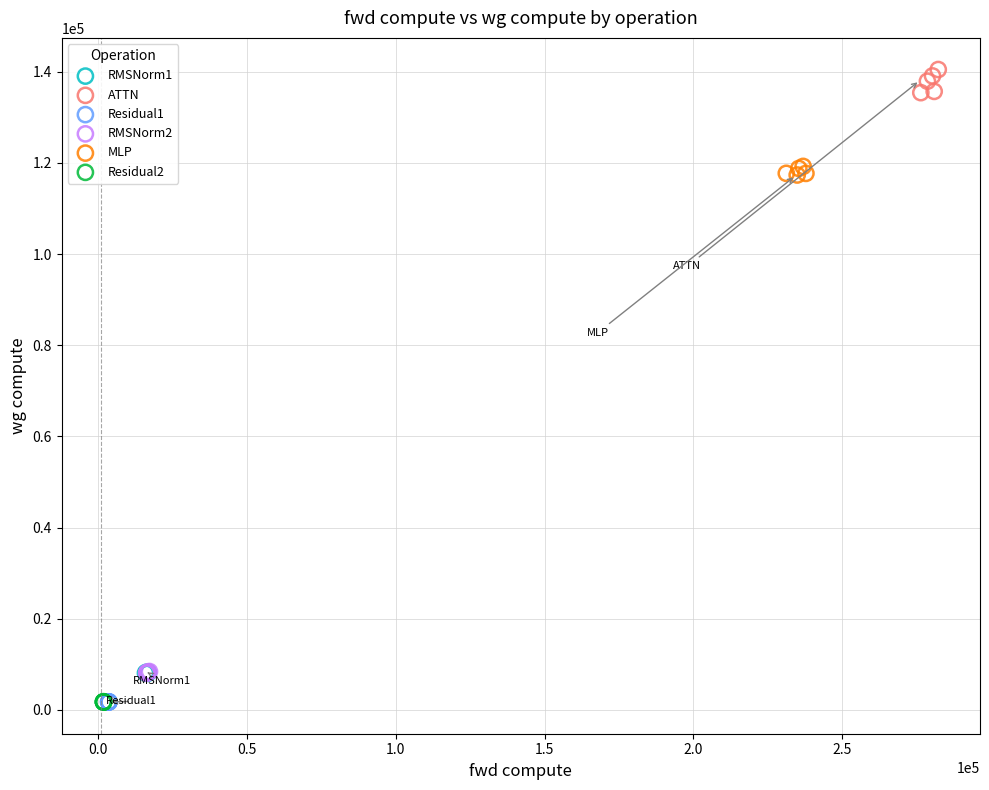

What are all the series names shown in the legend?

RMSNorm1, ATTN, Residual1, RMSNorm2, MLP, Residual2